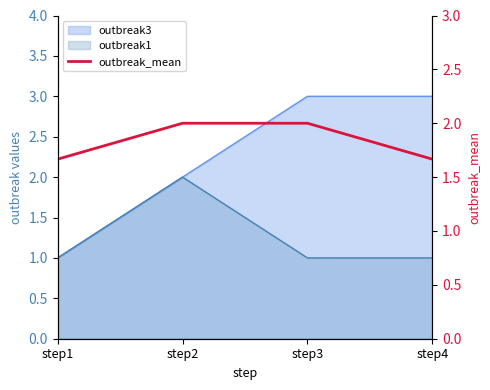

What is the value of the 2nd point from the left?

2.0